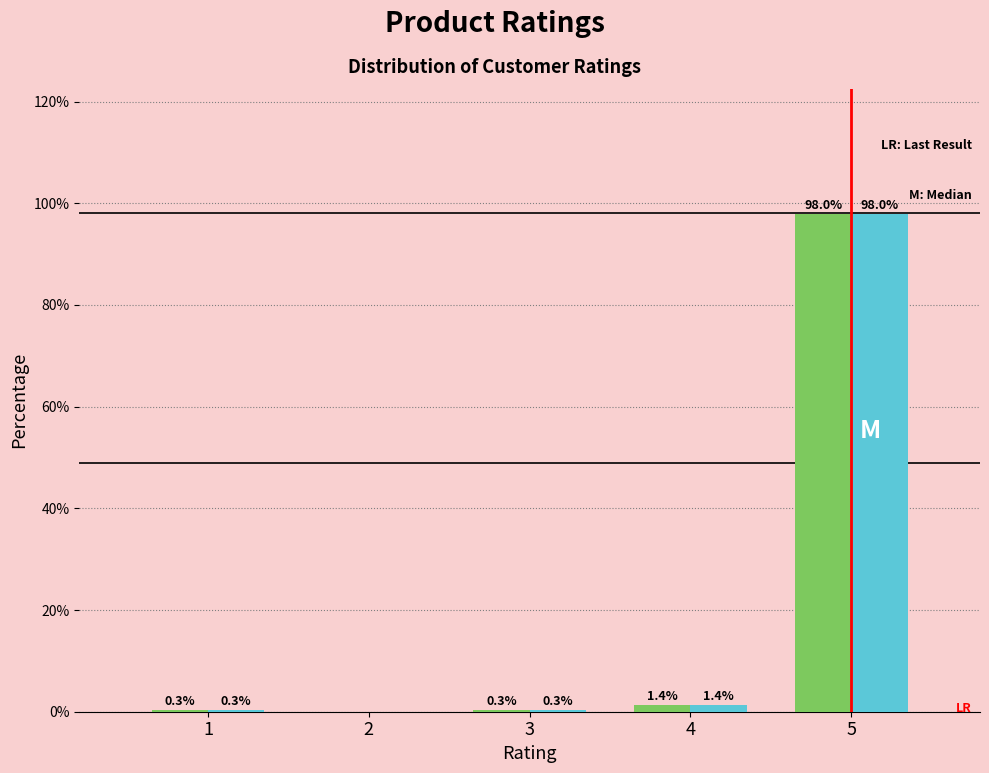

At which category is the sum across all series the highest?

5